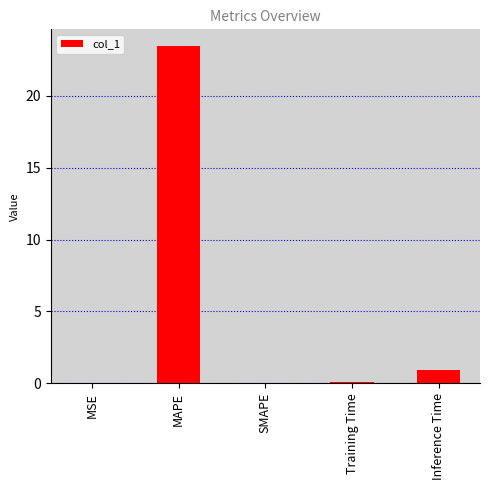

What is the sum of the values at SMAPE and Training Time?

0.1